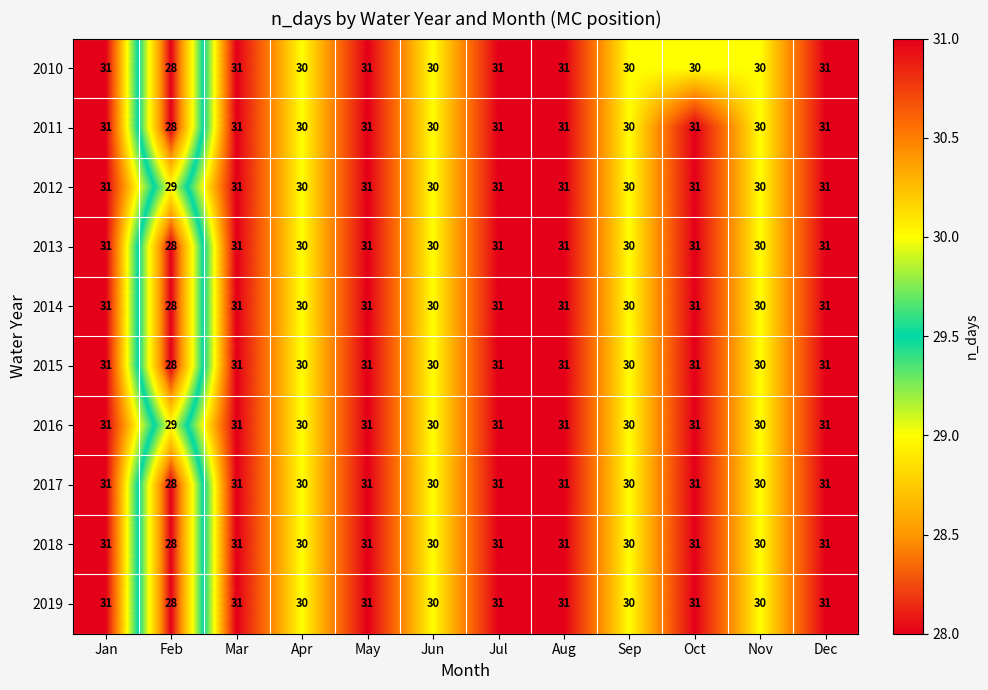

Is it true that 2010 equals 40 at Feb?

False